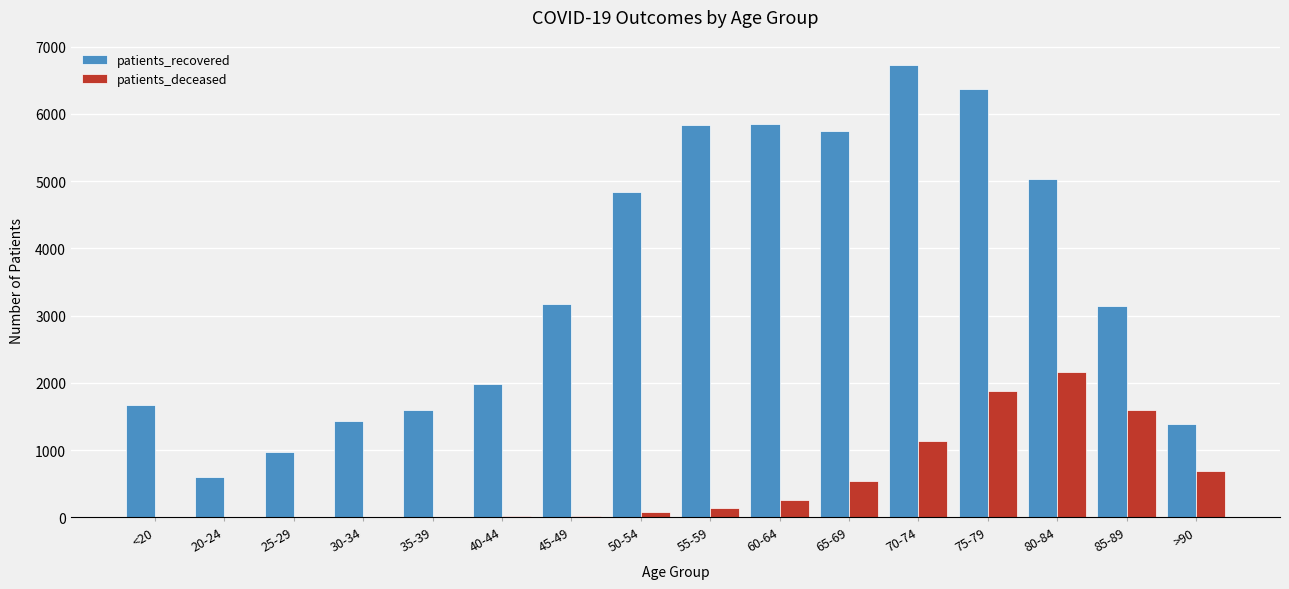

True or false: patients_deceased has a value of 561 at 85-89.

False